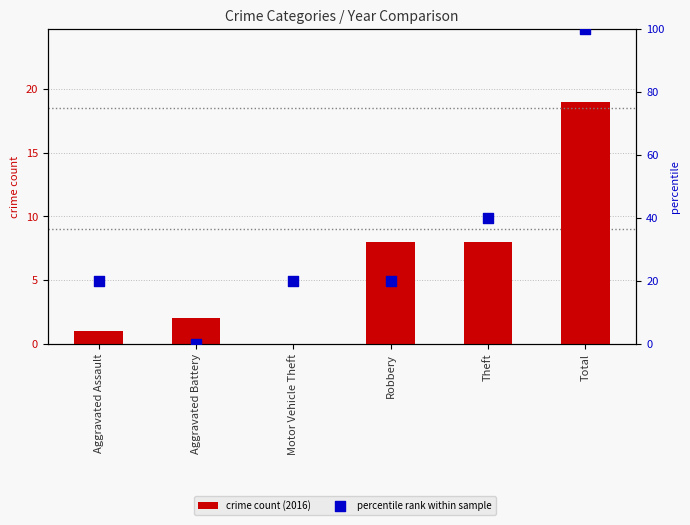

At which category is the sum across all series the highest?

Total